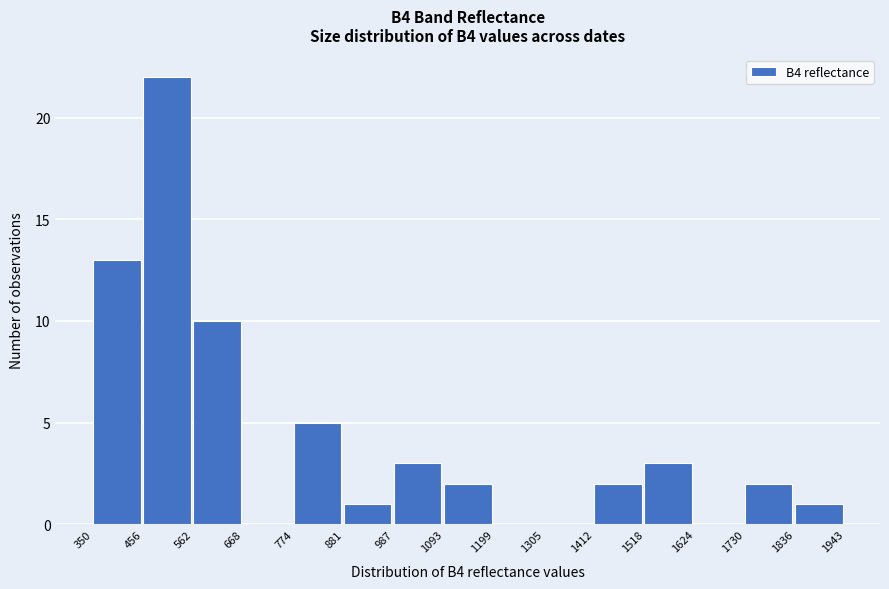

Reading left to right, list every bar in this chart as the range it spans on the x-axis followed by its height. The values are not printed on the chart, so give them approximately, as read against the axis.

350 to 456: 13
456 to 562: 22
562 to 668: 10
668 to 774: 0
774 to 881: 5
881 to 987: 1
987 to 1093: 3
1093 to 1199: 2
1199 to 1305: 0
1305 to 1412: 0
1412 to 1518: 2
1518 to 1624: 3
1624 to 1730: 0
1730 to 1836: 2
1836 to 1943: 1